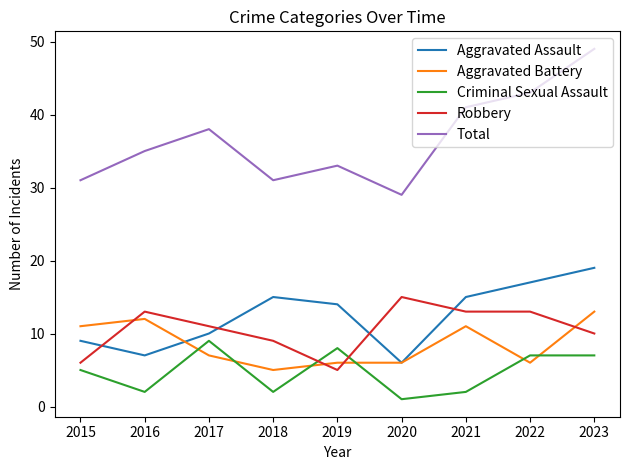

How many intersections are there between Robbery and Criminal Sexual Assault?

2